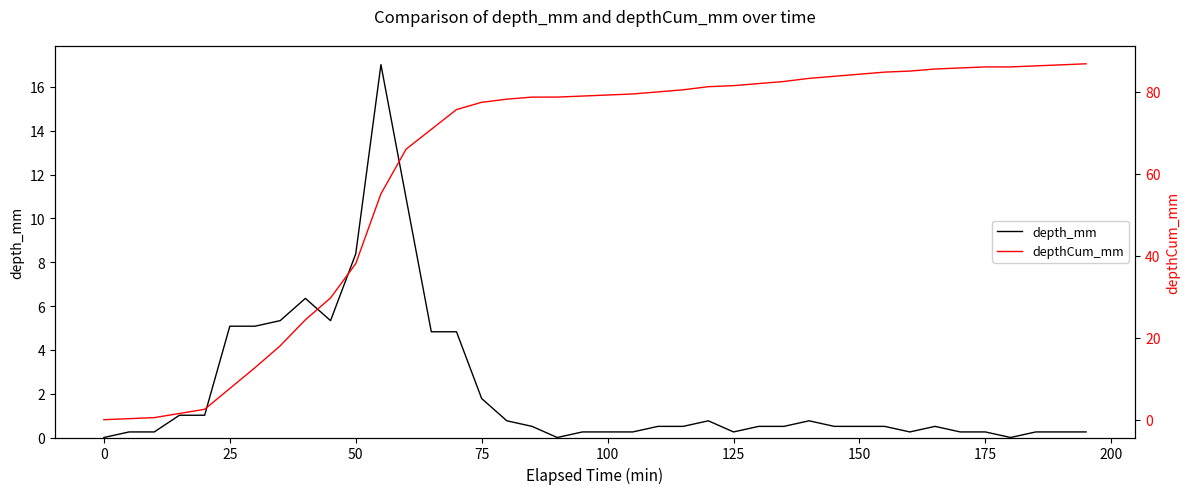

How many data points does each series have?

40